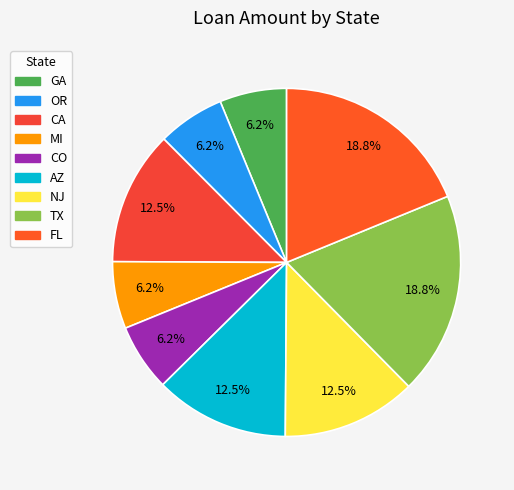

Combined, do CO and GA account for over 50%?

No